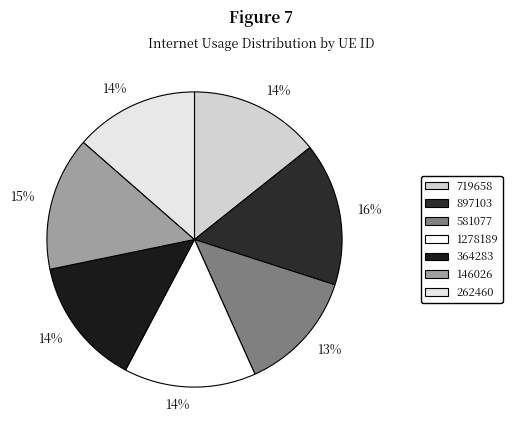

Which category has the biggest portion of the pie?

897103